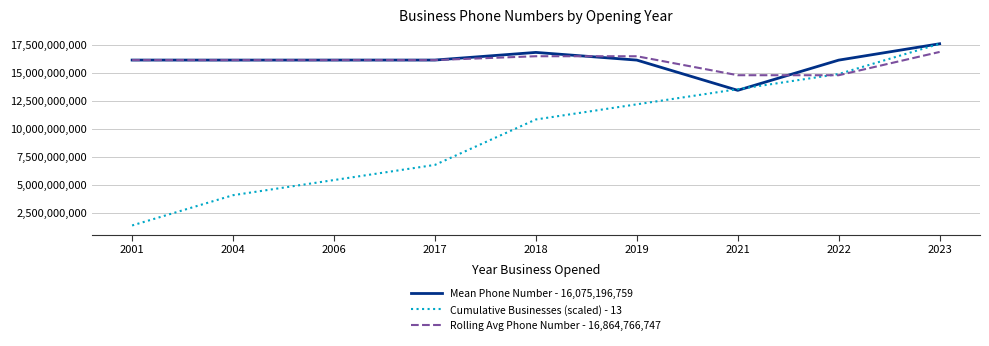

Where does the Rolling Avg Phone Number - 16,864,766,747 series first go above 16139083855?

2001